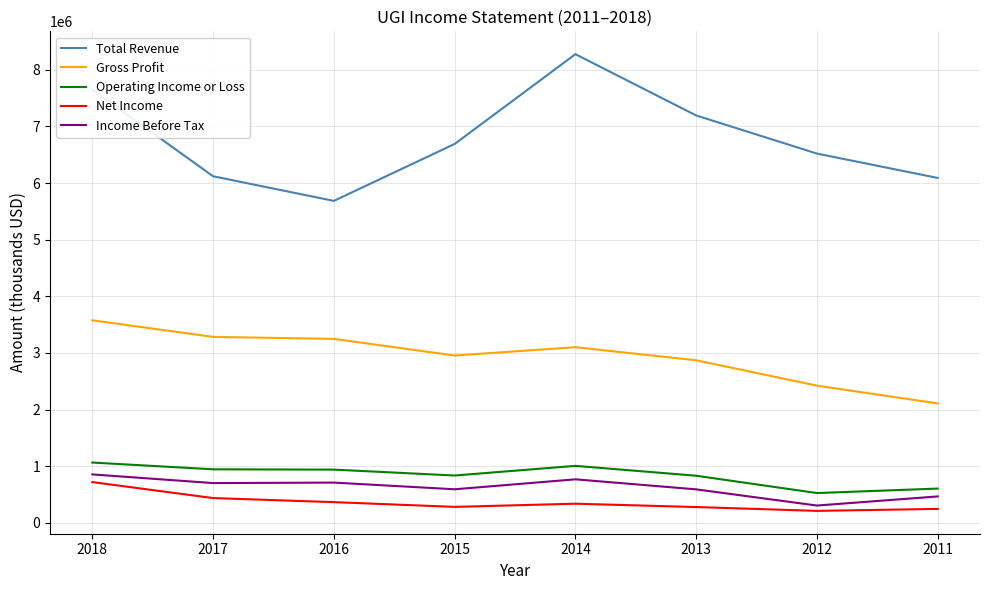

At which label does Operating Income or Loss first exceed 939100?

2018